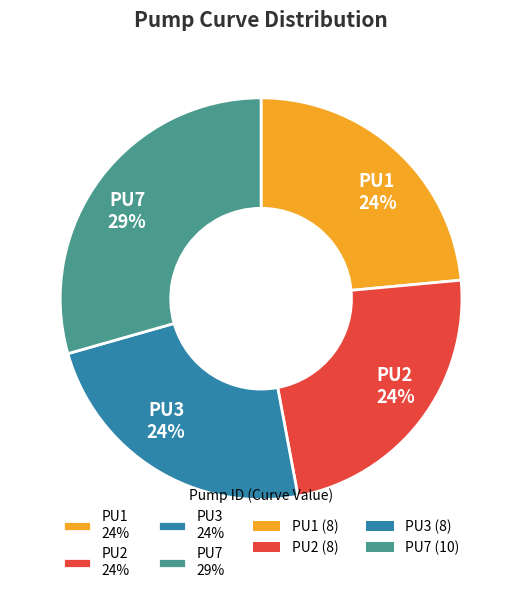

What percentage is the PU7 slice, to the nearest percent?

29%